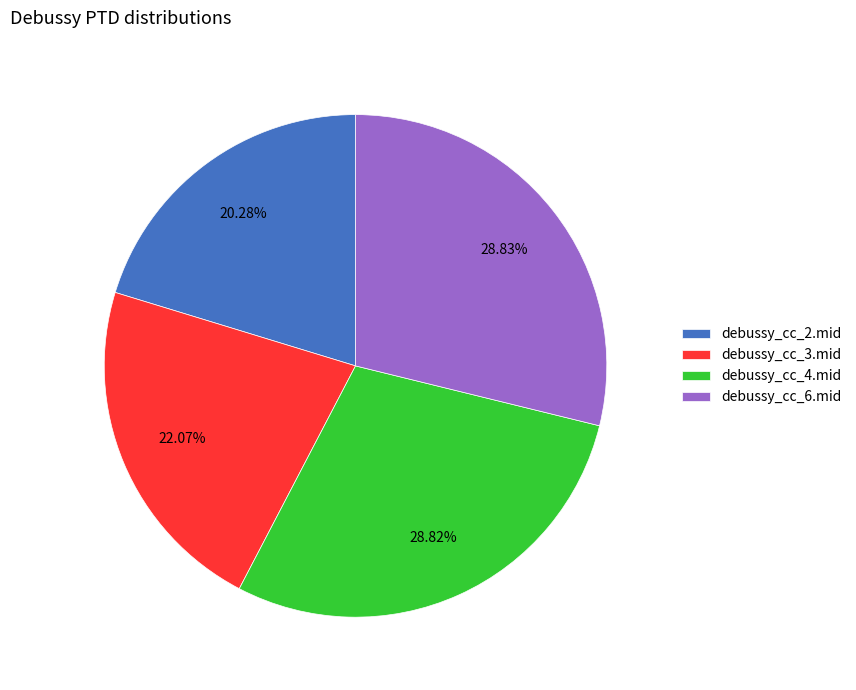

True or false: debussy_cc_2.mid accounts for 20% of the total.

True